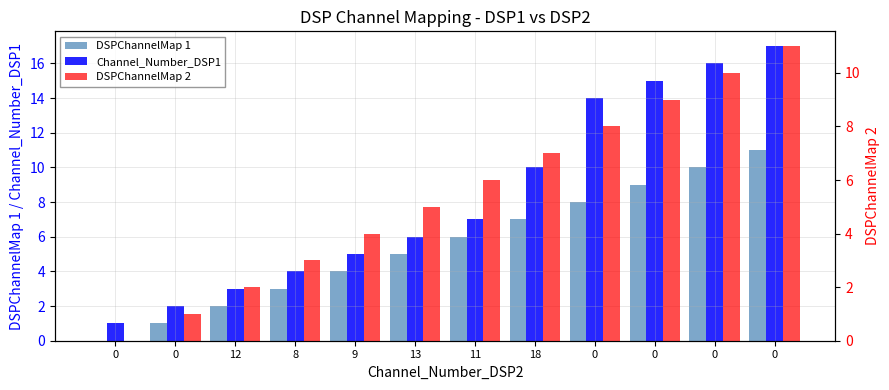

What is the difference between the DSPChannelMap 2 values at 13 and 18?

2